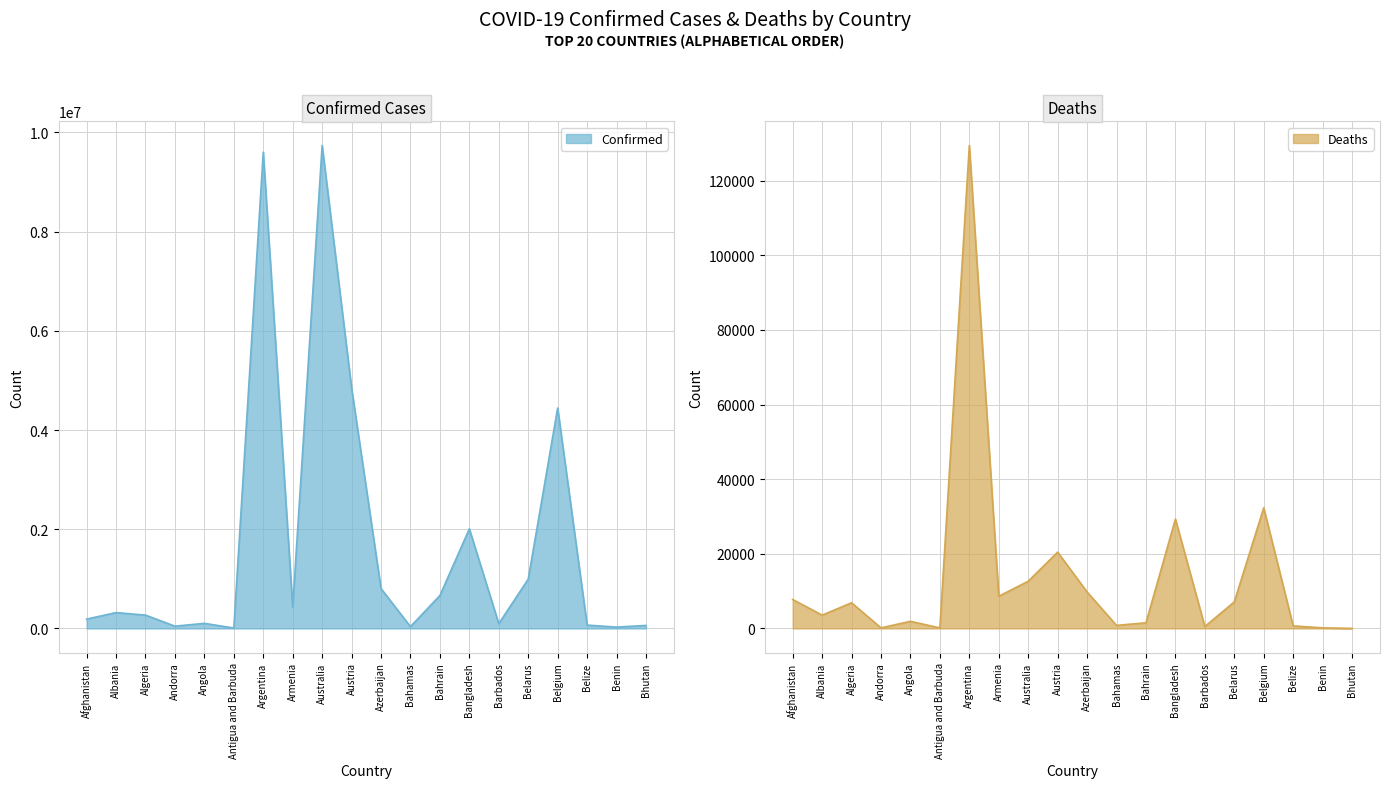

What is the maximum value for Deaths?

129440